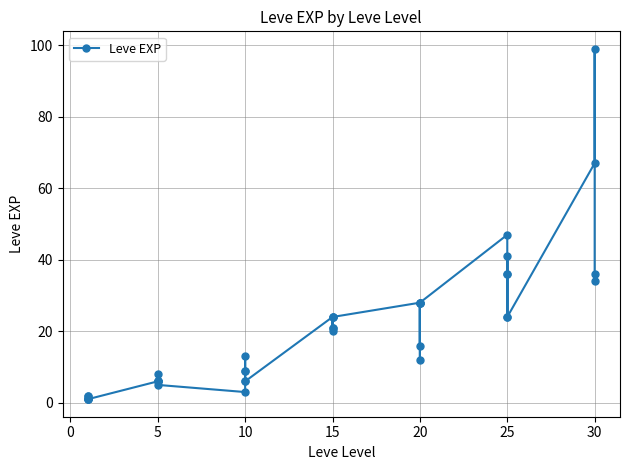

What is the difference between the maximum and minimum values?

98